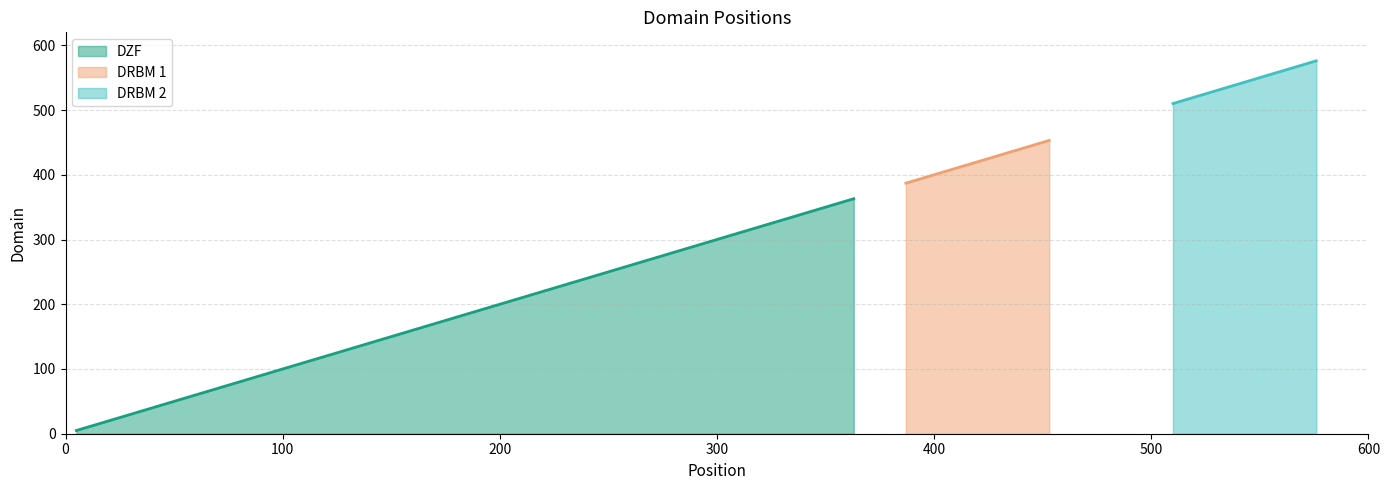

How many lines are shown in the chart?

3